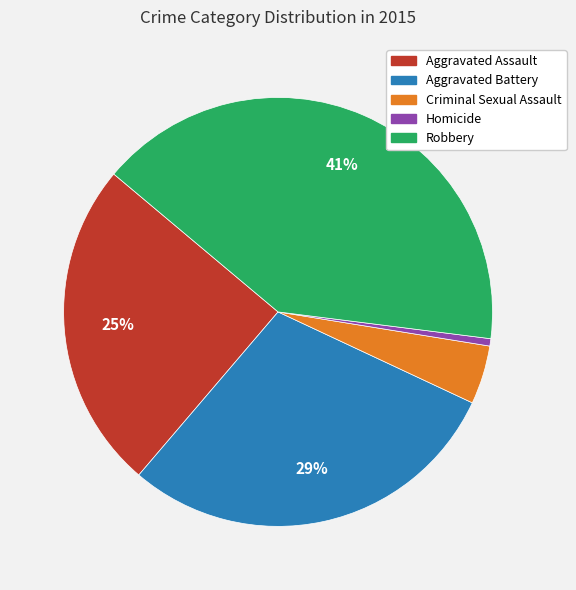

Count the number of slices in the pie.

5